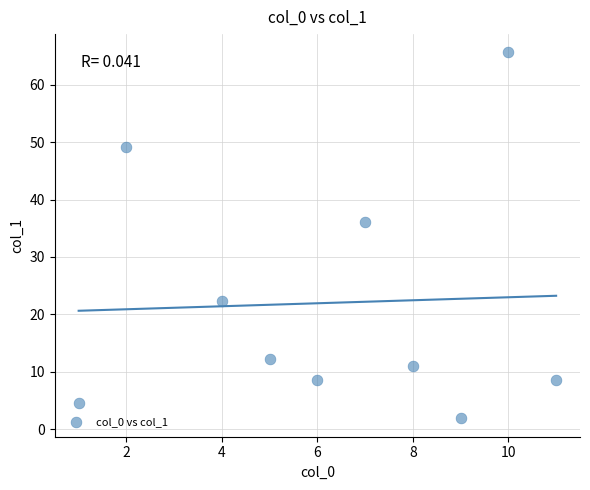

What is the average X value?

6.3